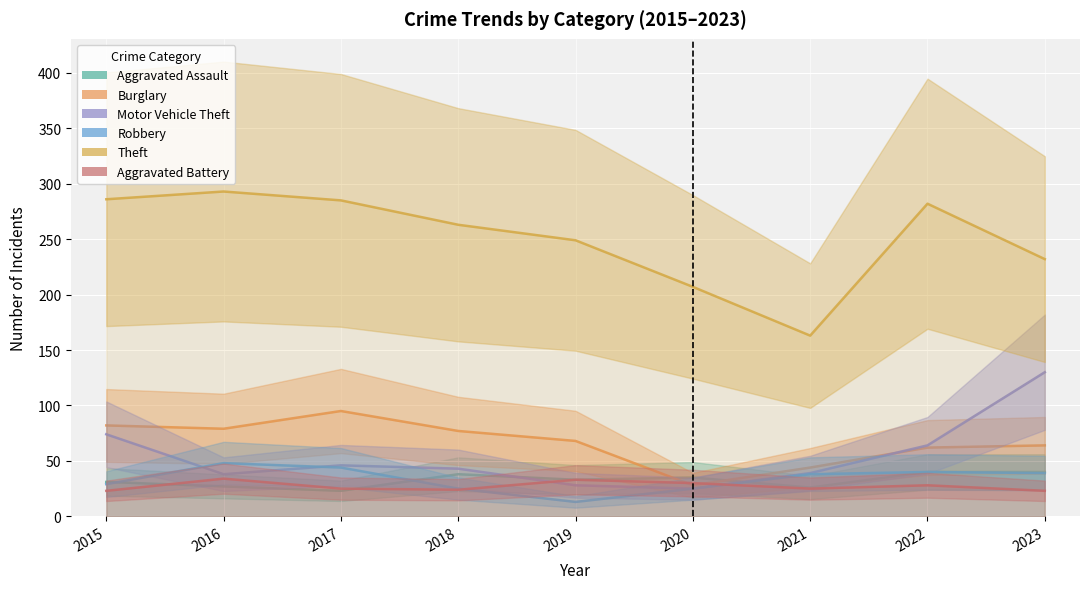

Count the number of data series in this chart.

6